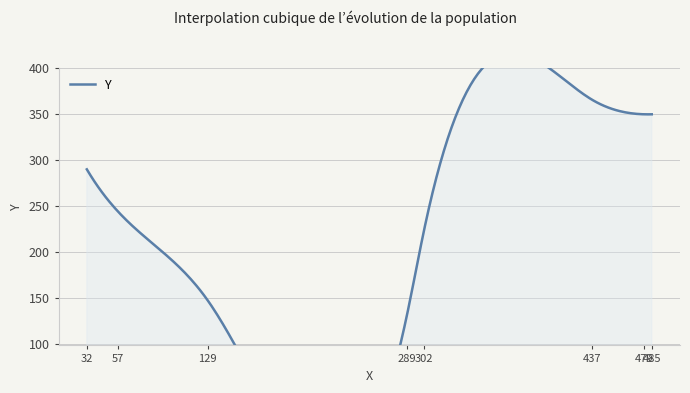

Reading left to right, what are all the values shown in this chart?

289=133	129=147	302=221	57=244	32=290	479=350	485=350	437=366